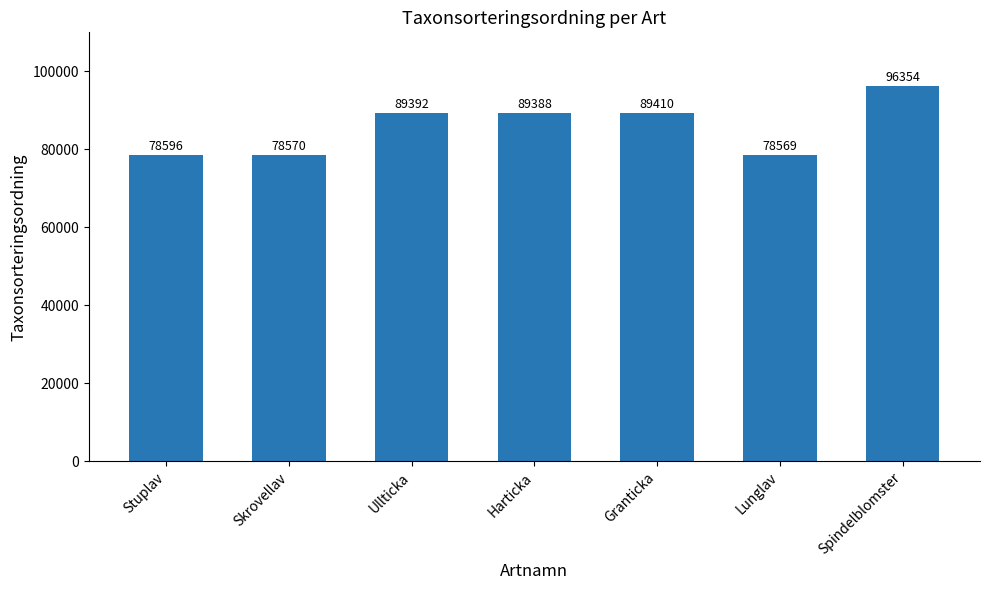

List the labels in order of value, largest first.

Spindelblomster, Granticka, Ullticka, Harticka, Stuplav, Skrovellav, Lunglav